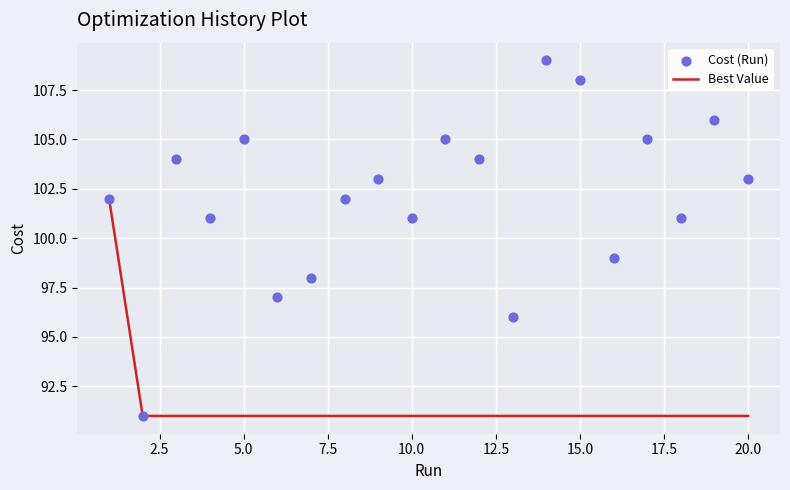

Which series has the largest total across all categories?

Cost (Run)